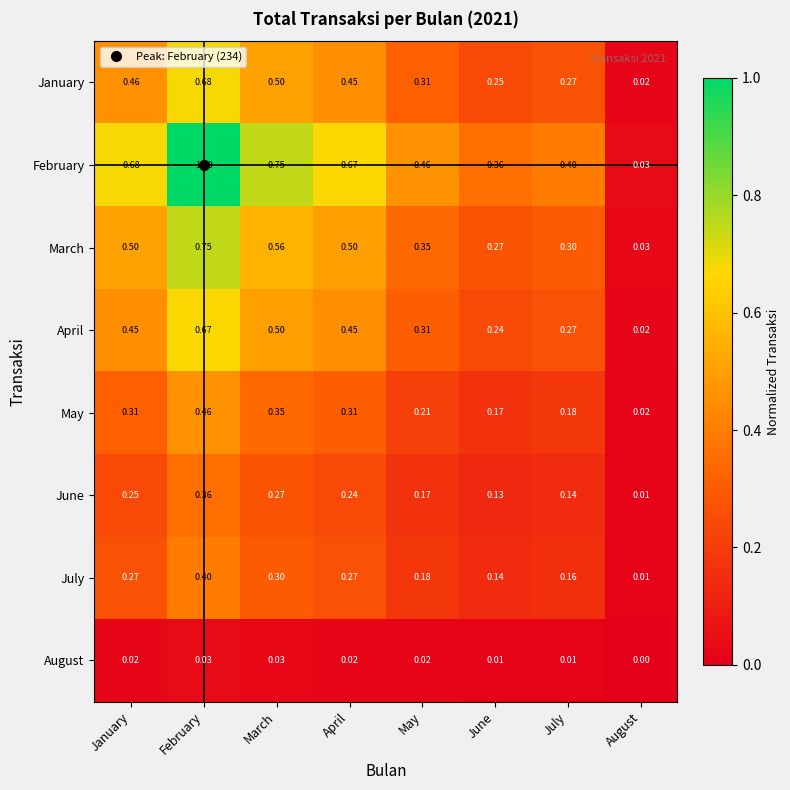

Where is January nearest to the value 0?

August